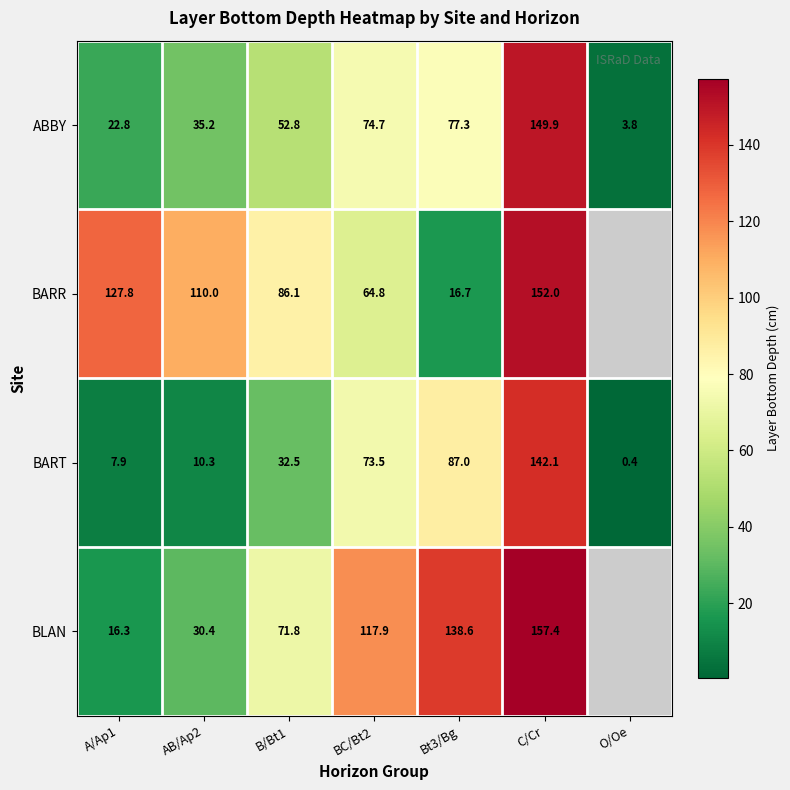

Where is BART nearest to the value 71?

BC/Bt2